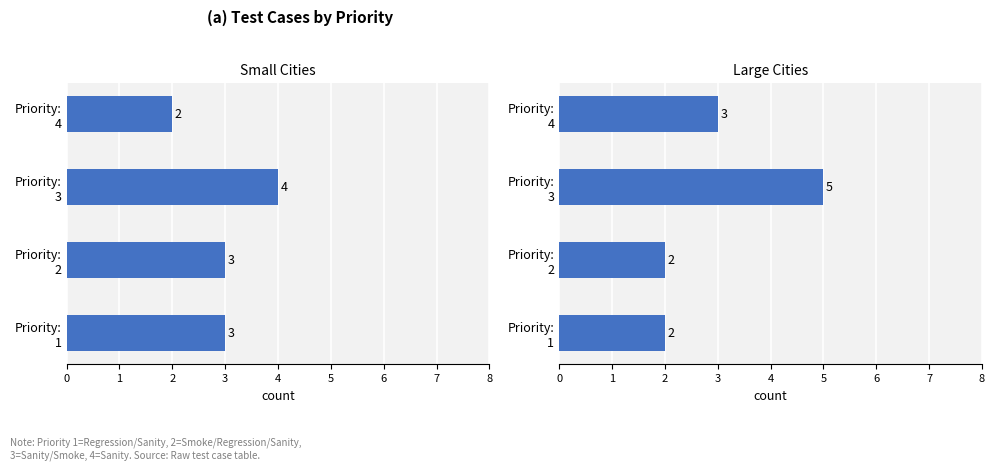

How many distinct data groups are displayed?

1